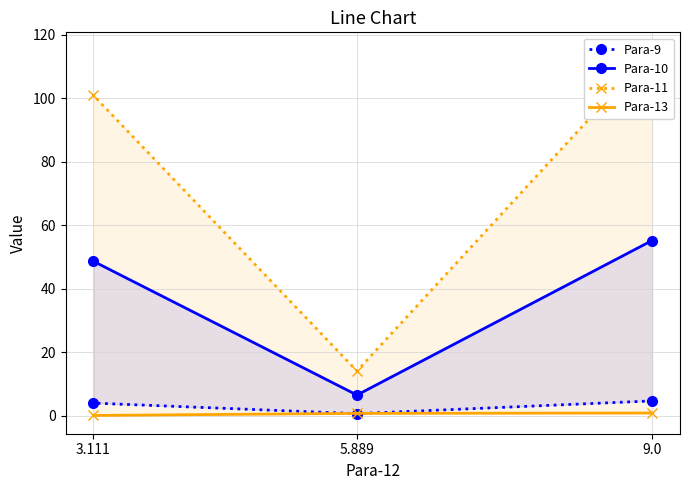

Is it true that Para-11 equals 14.1 at 5.889?

True